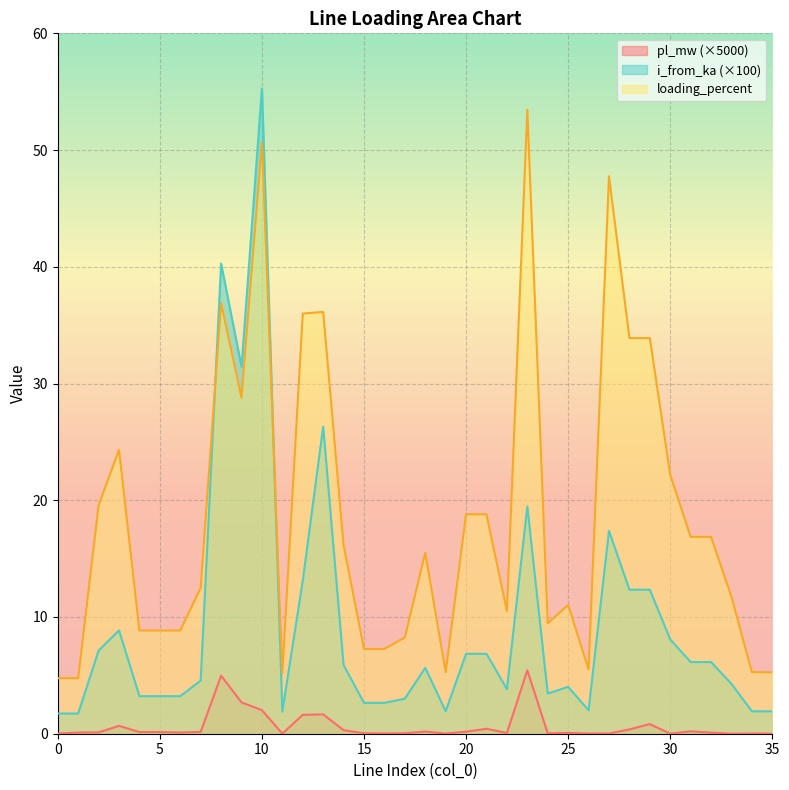

Reading right to left, extract all data points from this chart.

pl_mw: 0.0	0.0	0.0	0.1	0.2	0.0	0.8	0.4	0.0	0.0	0.1	0.0	5.4	0.1	0.4	0.2	0.0	0.2	0.0	0.0	0.0	0.3	1.7	1.6	0.0	2.0	2.7	5.0	0.2	0.1	0.1	0.1	0.7	0.1	0.1	0.0
i_from_ka: 1.9	1.9	4.3	6.1	6.1	8.1	12.3	12.3	17.4	2.0	4.0	3.4	19.5	3.8	6.8	6.8	1.9	5.6	3.0	2.6	2.6	5.9	26.3	13.1	1.9	55.3	31.4	40.3	4.5	3.2	3.2	3.2	8.9	7.1	1.7	1.7
loading_percent: 5.3	5.3	11.7	16.9	16.9	22.2	33.9	33.9	47.8	5.5	11.0	9.5	53.5	10.5	18.8	18.8	5.3	15.5	8.2	7.3	7.3	16.2	36.1	36.0	5.2	50.6	28.8	36.9	12.5	8.8	8.8	8.8	24.3	19.6	4.8	4.8